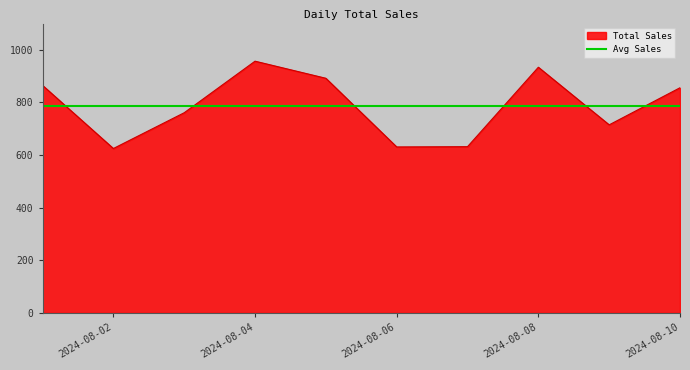

What is the value of the 1st point from the left?

865